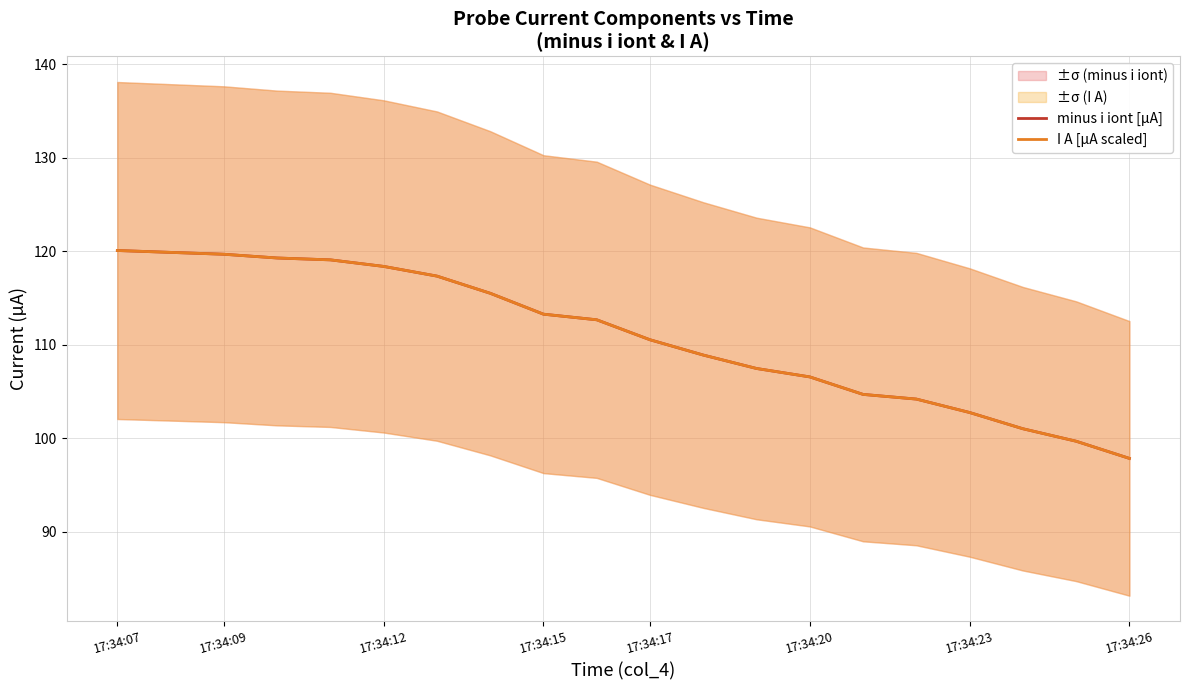

Count the number of data series in this chart.

2